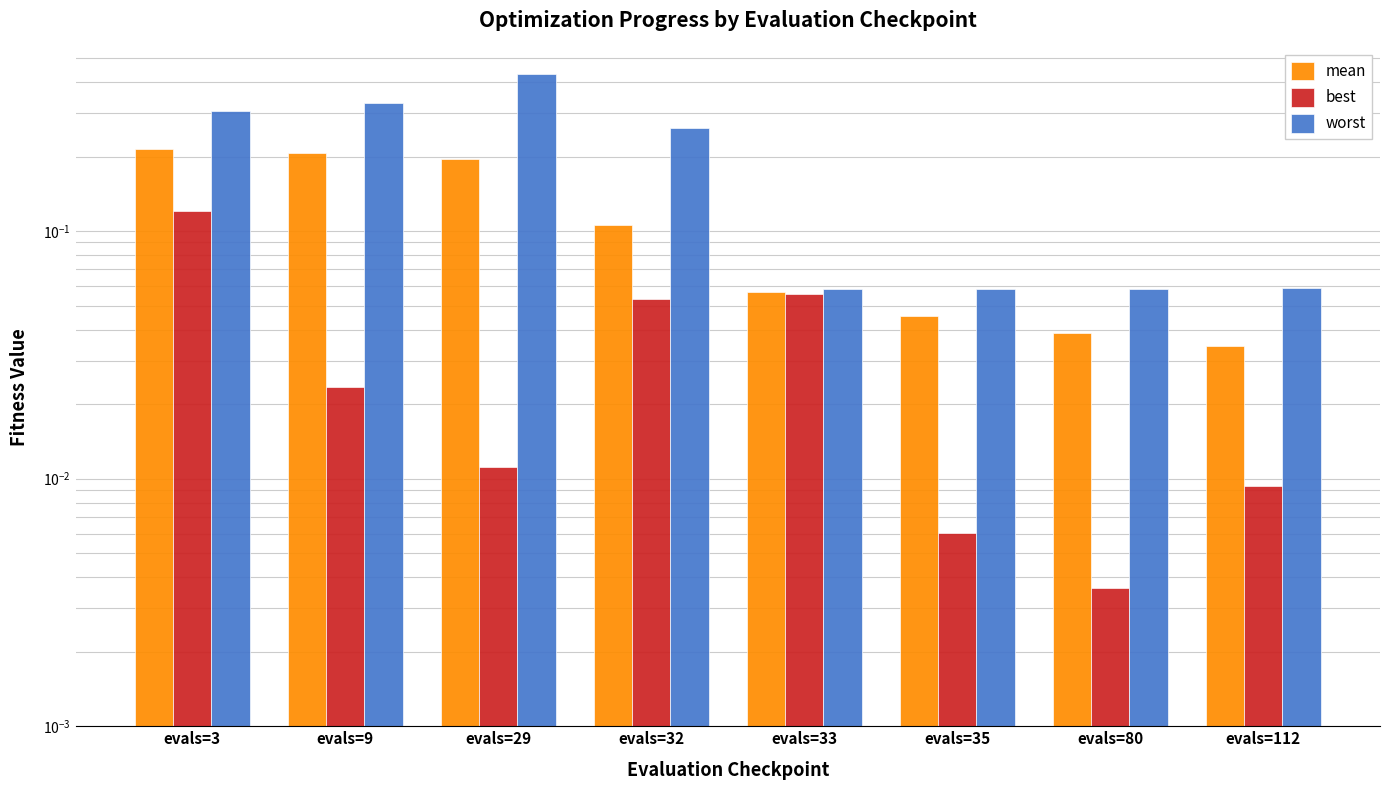

Read the worst value at evals=33.

0.1